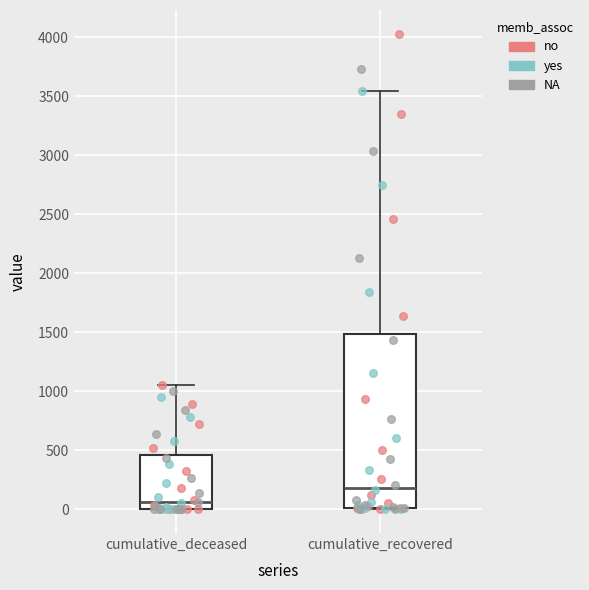

Which box is the tallest, from its lower edge to its upper edge?

cumulative_recovered